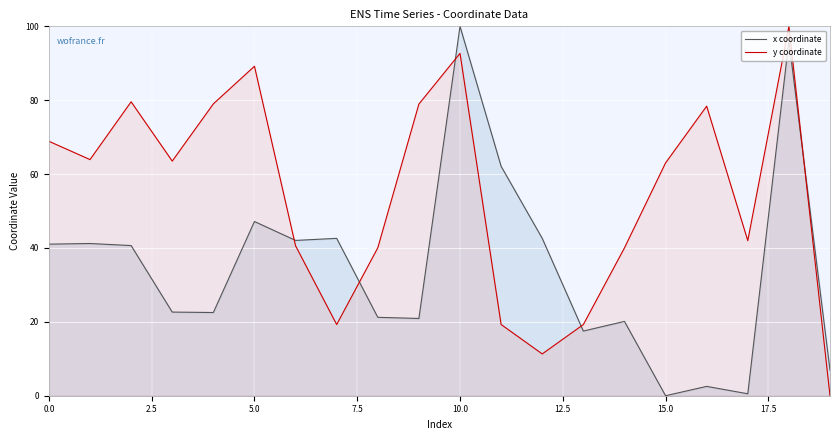

What is the maximum value shown in the chart?

100.0